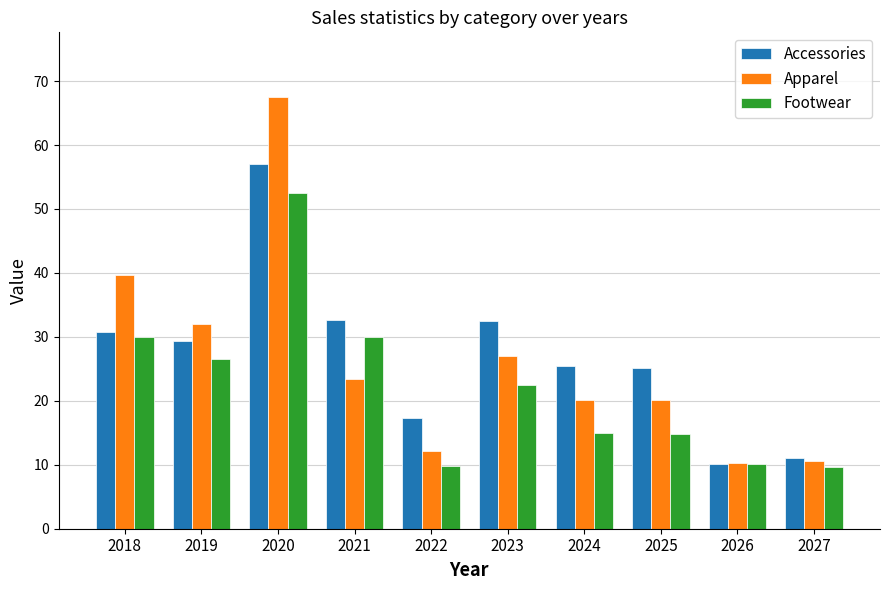

What is the total value across all series at 2023?

81.9